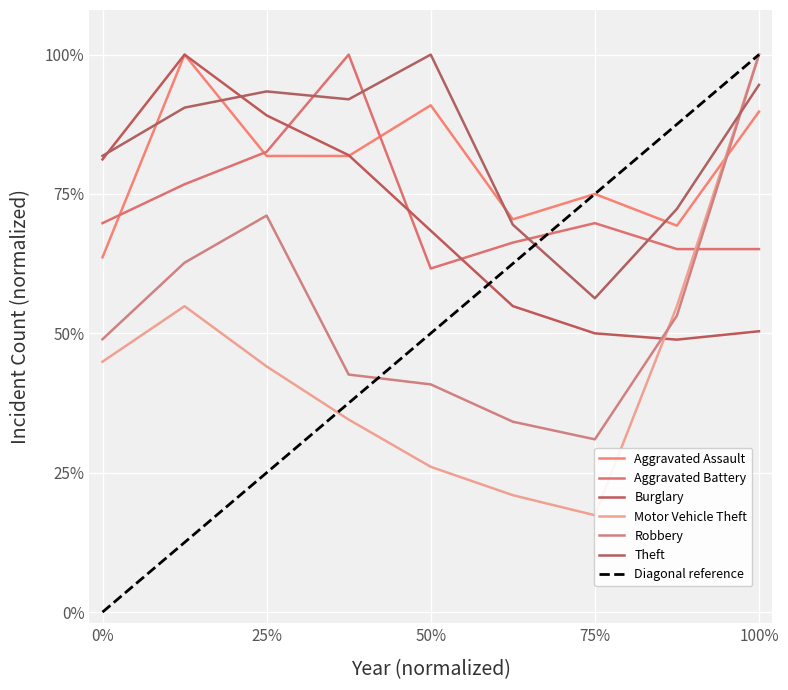

What is the lowest value of the Theft series?

0.6